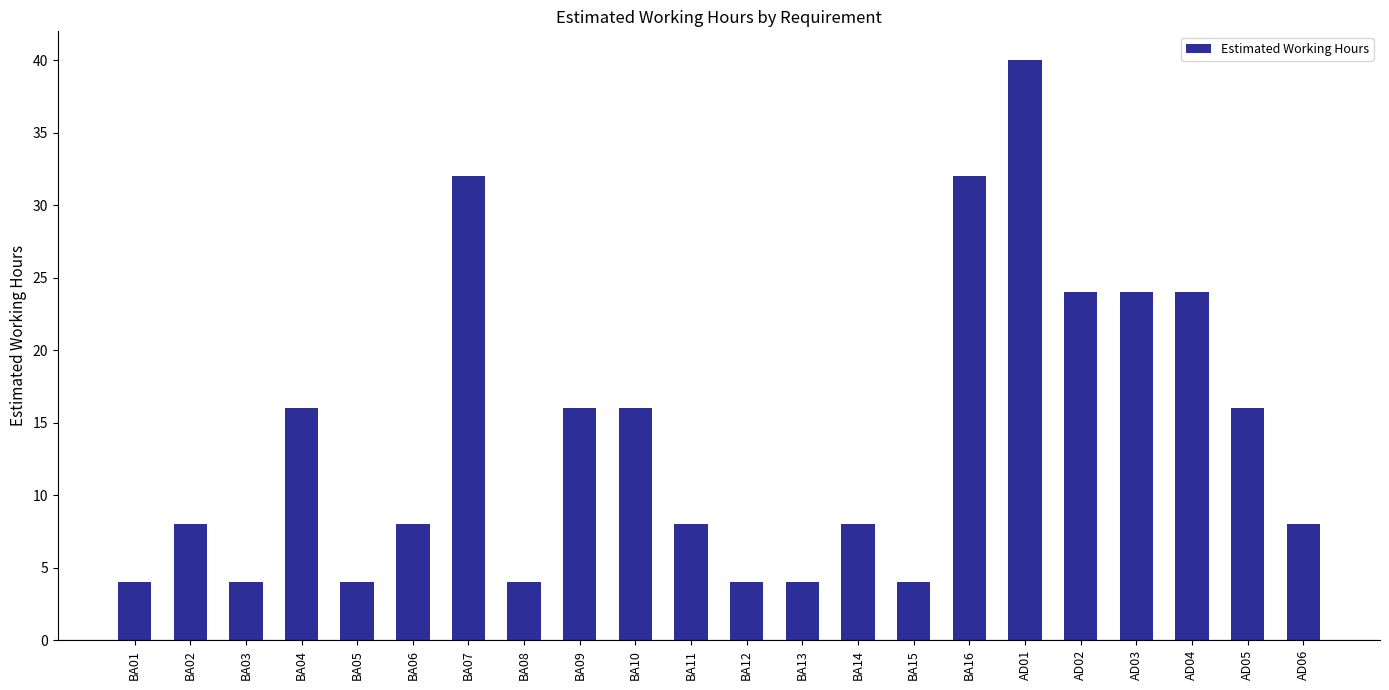

Reading left to right, what are all the values shown in this chart?

BA01=4	BA02=8	BA03=4	BA04=16	BA05=4	BA06=8	BA07=32	BA08=4	BA09=16	BA10=16	BA11=8	BA12=4	BA13=4	BA14=8	BA15=4	BA16=32	AD01=40	AD02=24	AD03=24	AD04=24	AD05=16	AD06=8